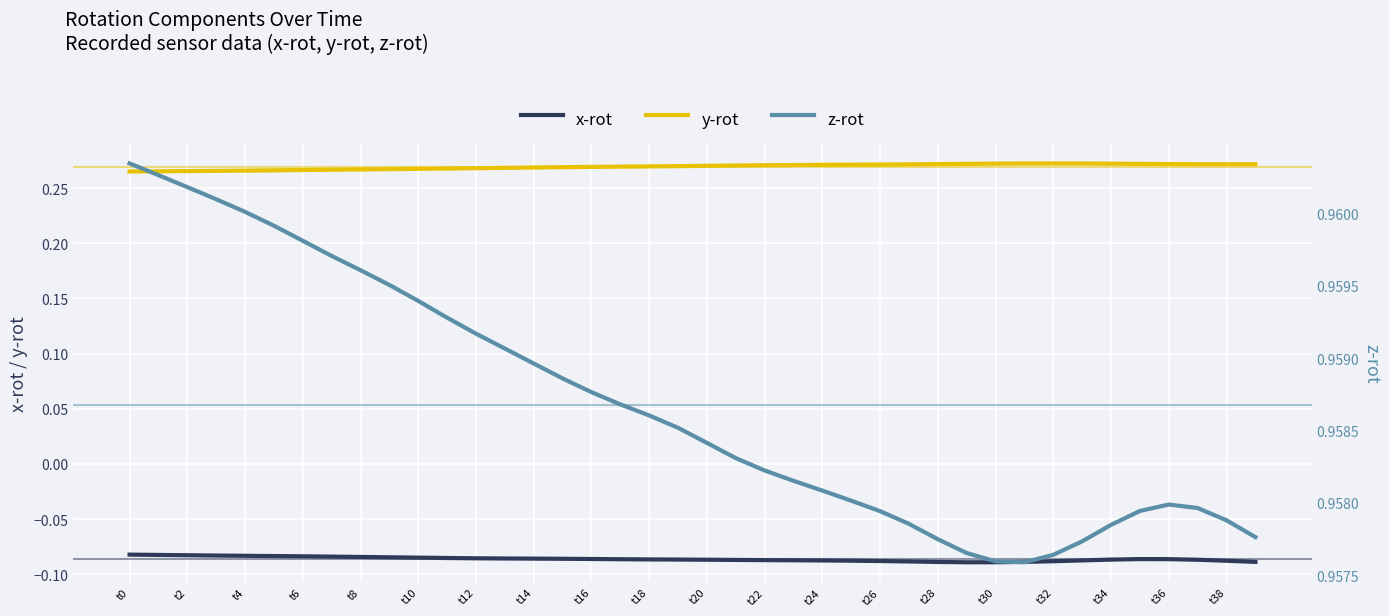

Where is the first local minimum for x-rot?

29